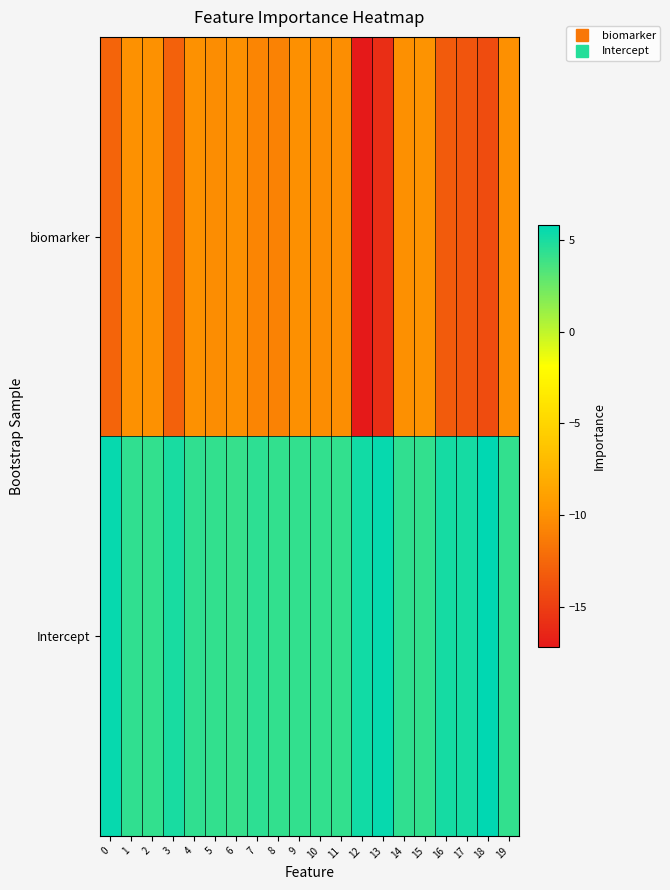

Reading left to right, what are all the values shown in this chart?

biomarker: 0=-12.7	1=-10.0	2=-10.0	3=-12.9	4=-10.0	5=-10.2	6=-10.1	7=-10.6	8=-10.9	9=-10.1	10=-10.2	11=-10.1	12=-17.2	13=-15.9	14=-10.1	15=-9.9	16=-13.2	17=-13.5	18=-14.1	19=-10.0
Intercept: 0=5.6	1=4.3	2=4.2	3=5.0	4=4.3	5=4.2	6=4.1	7=4.3	8=4.2	9=4.2	10=4.2	11=4.3	12=5.2	13=5.5	14=4.3	15=4.2	16=5.1	17=5.1	18=5.8	19=4.2